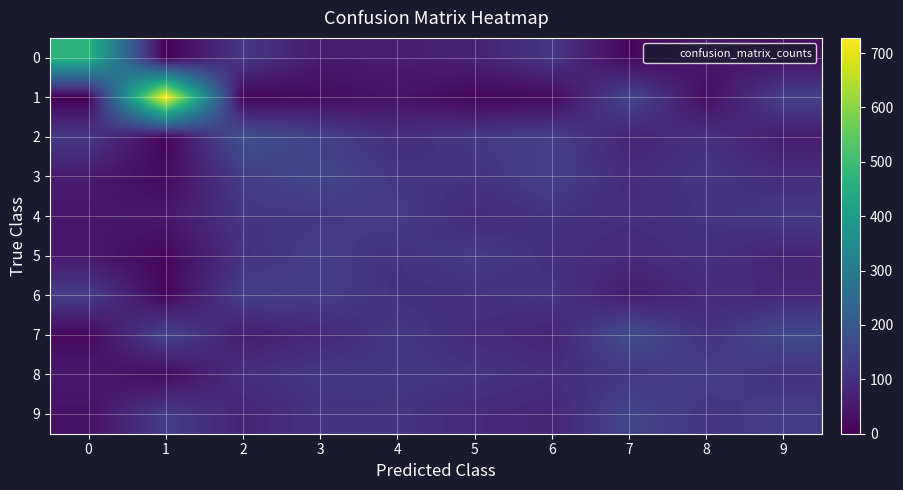

Between 4 and 8, which is larger?

4